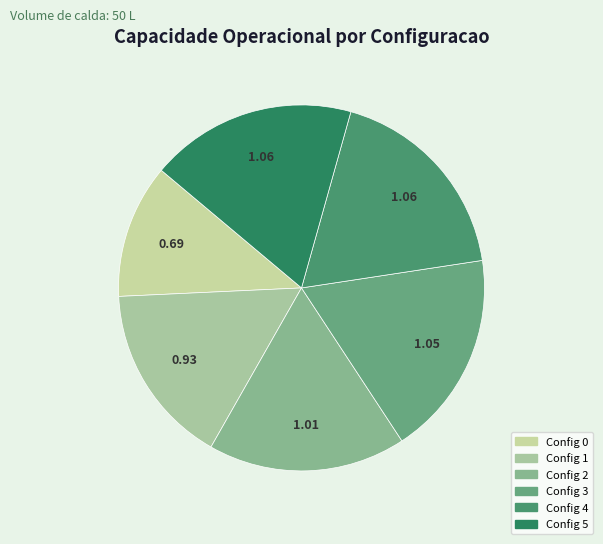

How many slices are in this pie chart?

6